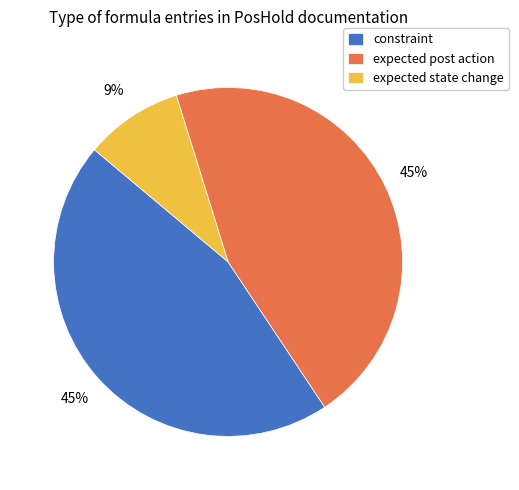

To the nearest percent, what is the difference between the largest and smallest slice percentages?

36%